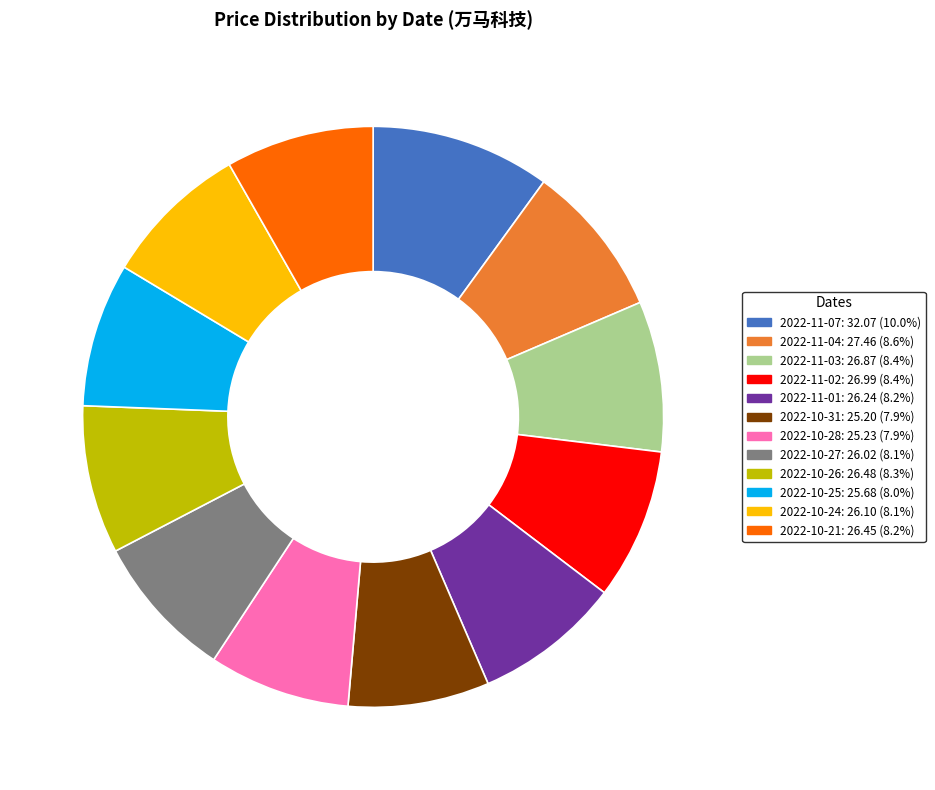

Which category has the biggest portion of the pie?

2022-11-07